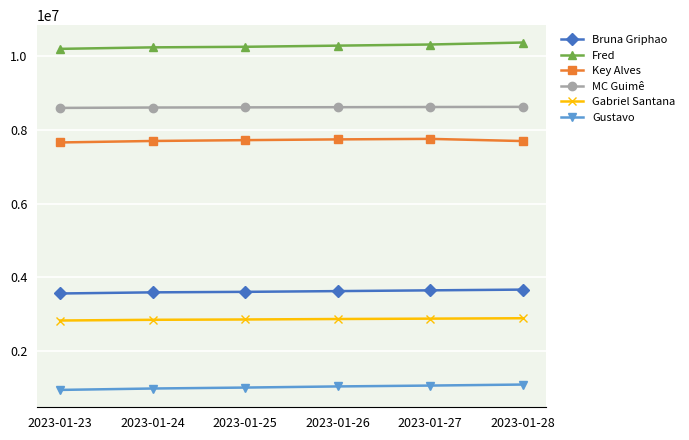

Is it true that MC Guimê equals 3787763 at 2023-01-25?

False